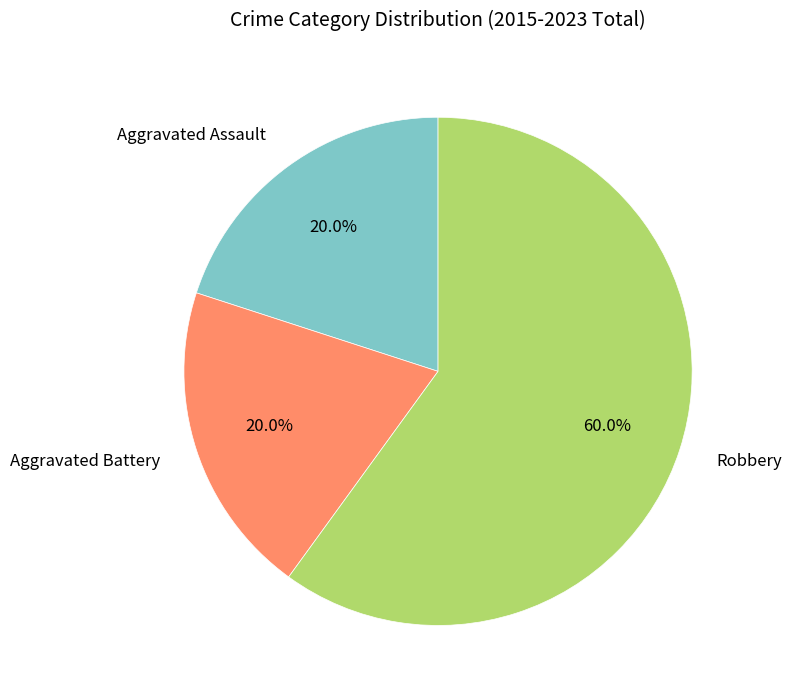

Combined, what portion of the pie is Aggravated Battery and Aggravated Assault?

40.0%